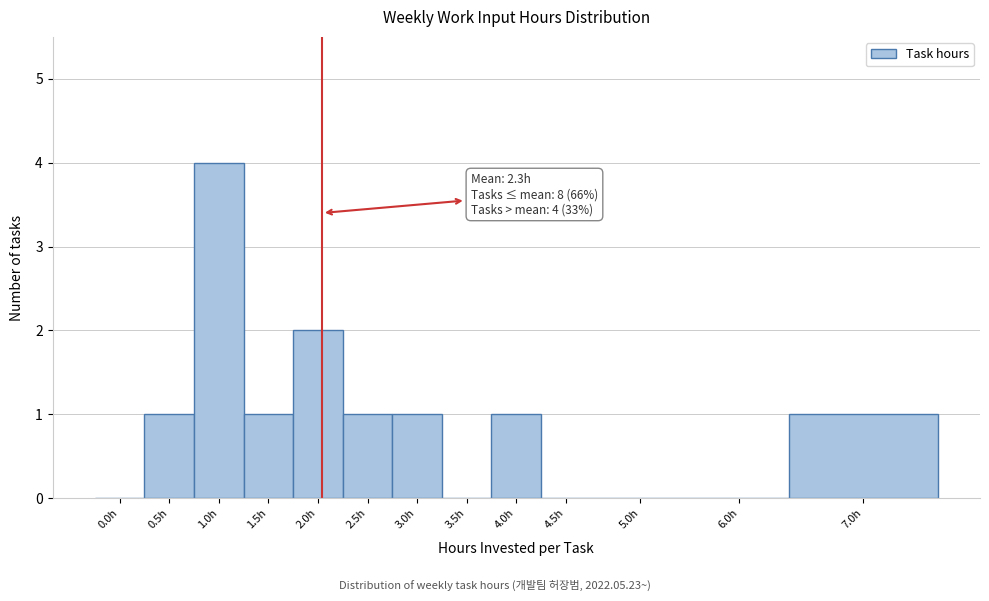

Reading left to right, list all the values displayed in this chart.

0.0h=0	0.5h=1	1.0h=4	1.5h=1	2.0h=2	2.5h=1	3.0h=1	3.5h=0	4.0h=1	4.5h=0	5.0h=0	6.0h=0	7.0h=1